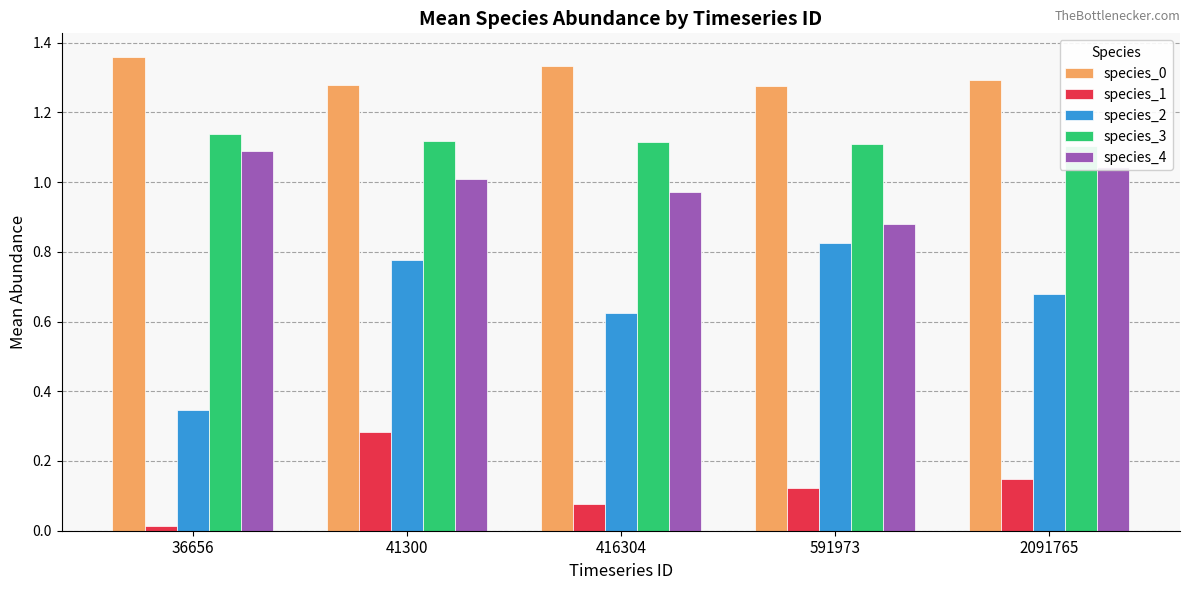

How many series are shown in this chart?

5